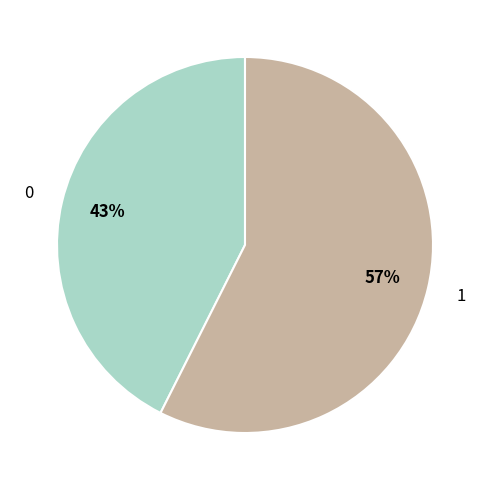

To the nearest percent, what percentage of the pie is 1?

57%